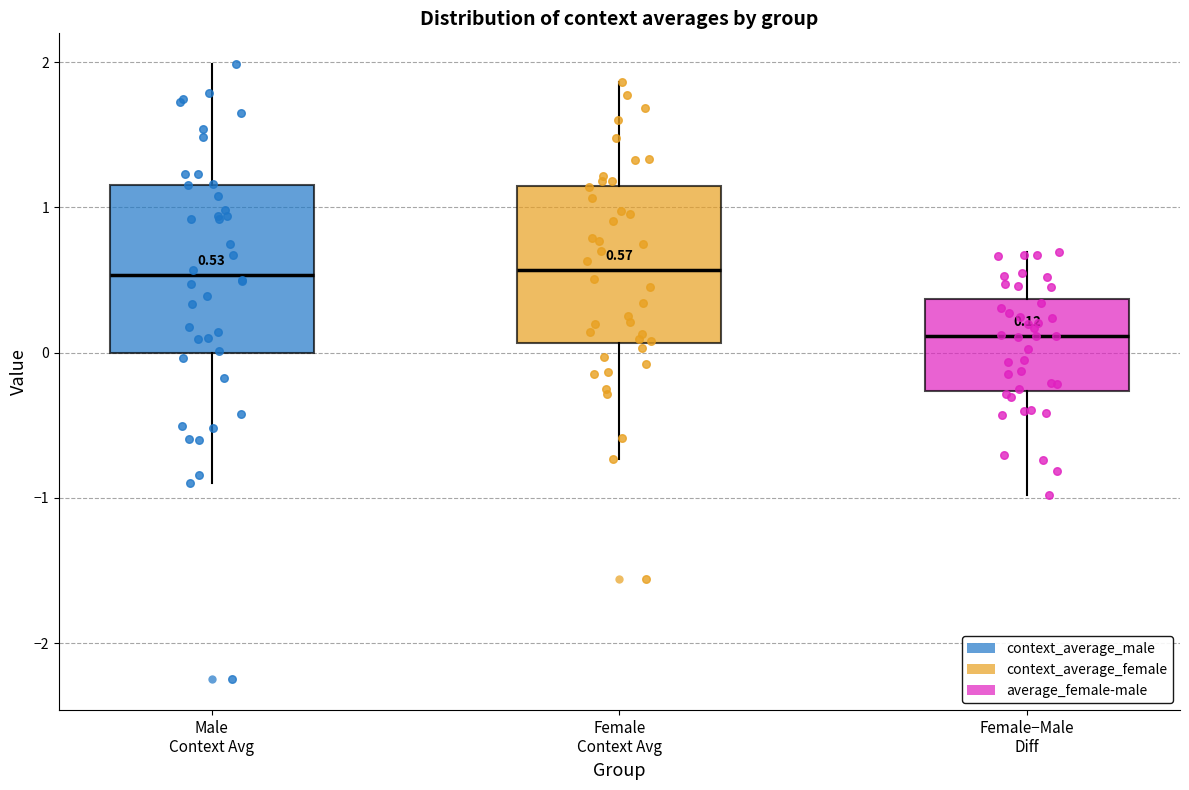

Which box's median line is the lowest?

Female−Male Diff